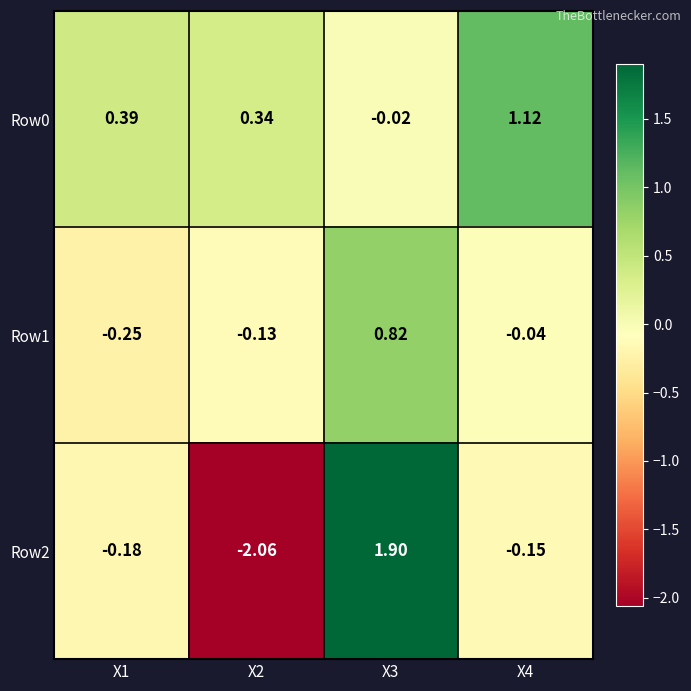

Is the value of Row1 at X1 greater than the value of Row2 at X4?

No